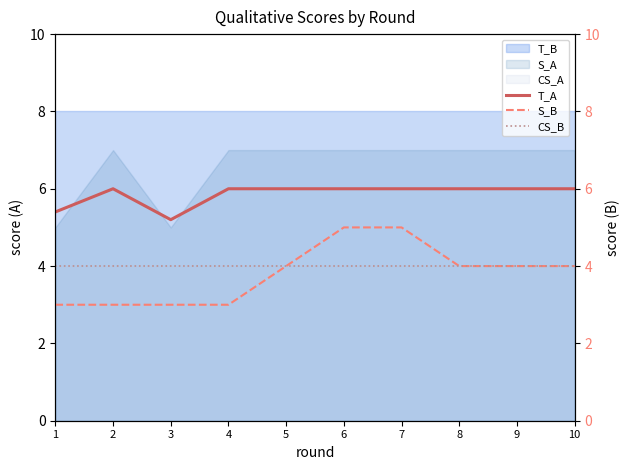

Read the CS_B value at 8.

4.0